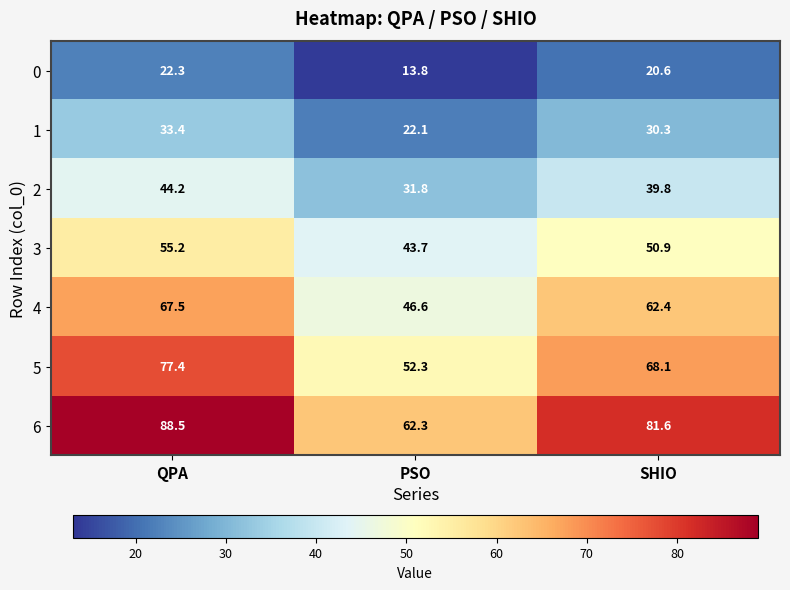

Where is 5 nearest to the value 64?

SHIO